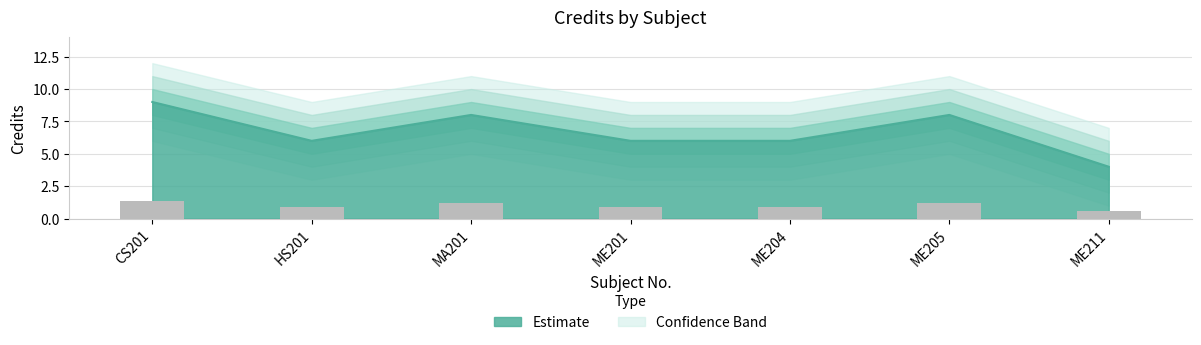

Count the values in the range 6 to 8.

5